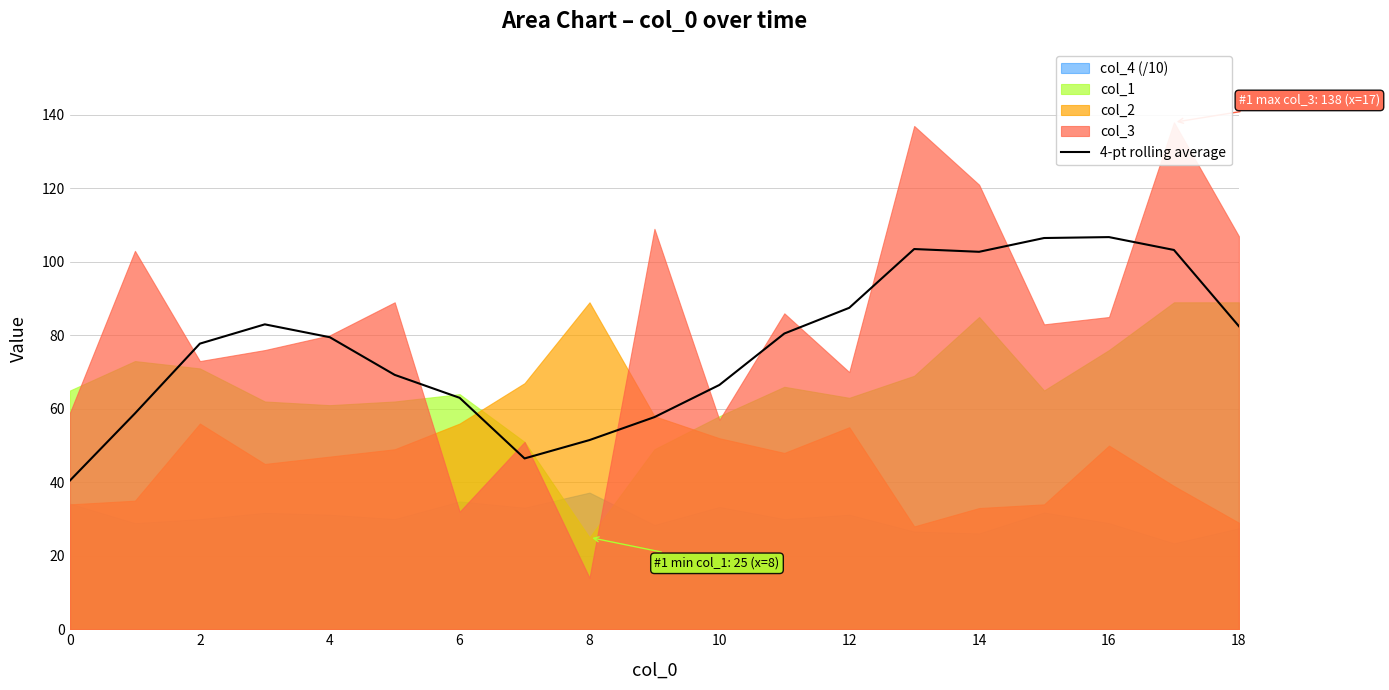

How many data points are less than 79?

9